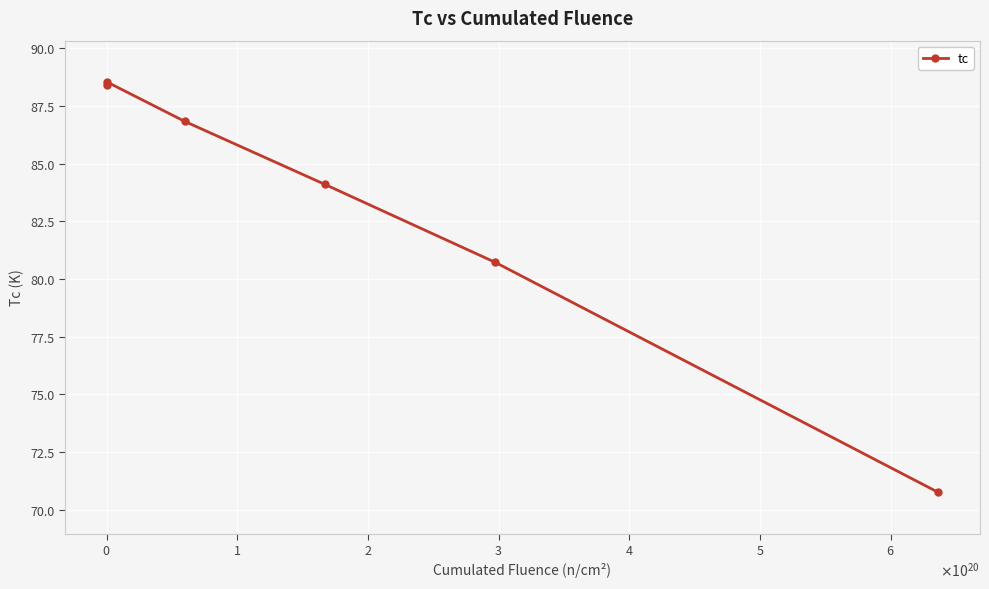

Reading left to right, transcribe all the data shown in this chart.

88.4	88.5	86.8	84.1	80.7	70.8